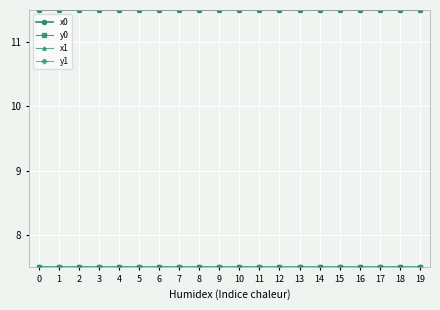

The x1 series shows 11.5 at 19. True or false?

True